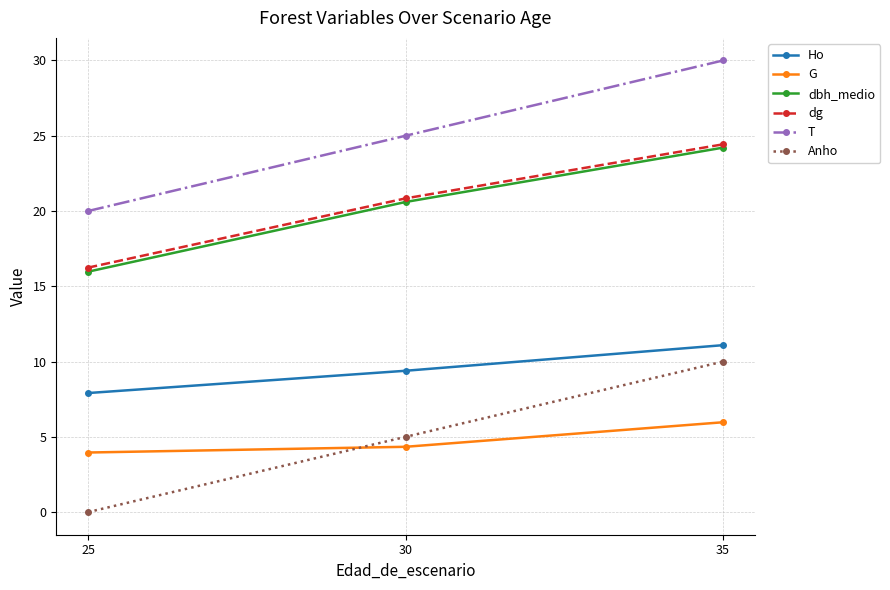

Which label corresponds to the smallest value in the chart?

25